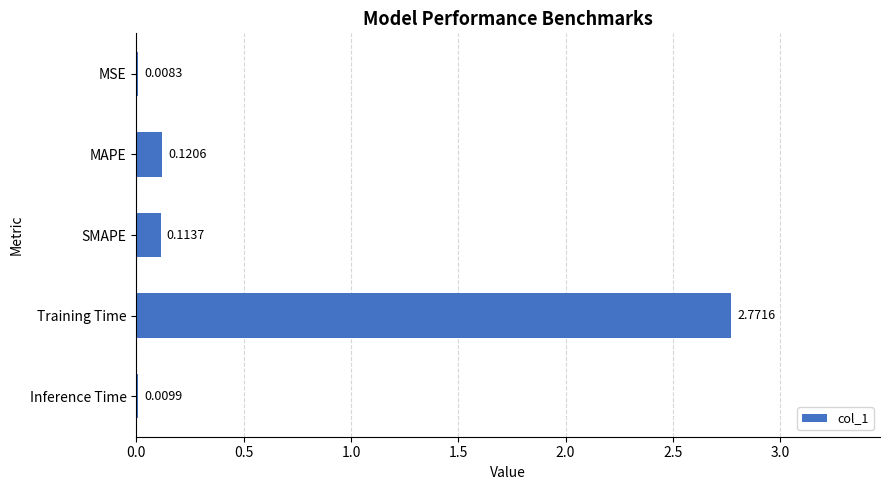

At which label is the value closest to 1?

MAPE